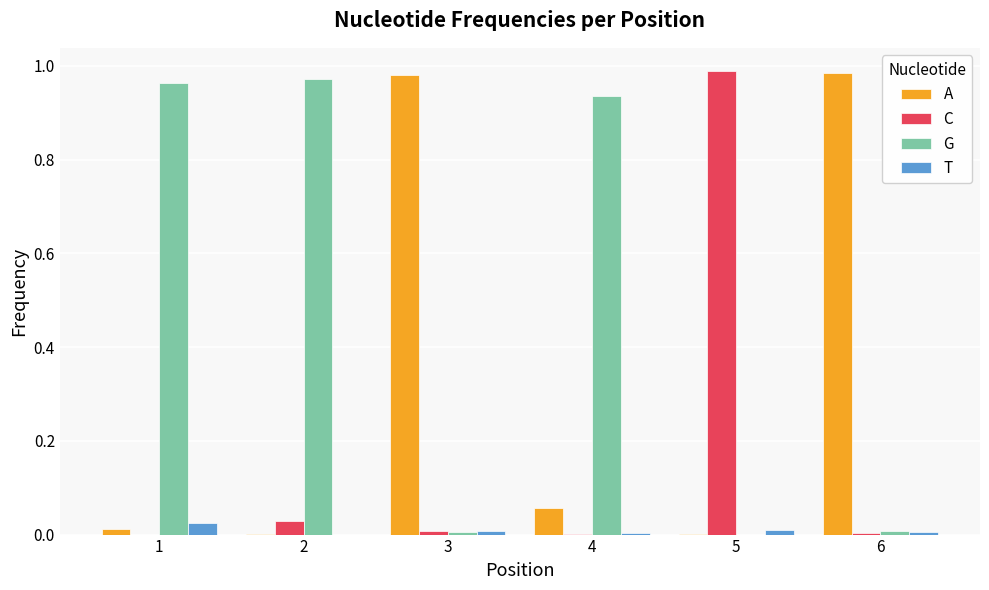

Is the value of A at 2 greater than the value of C at 2?

No